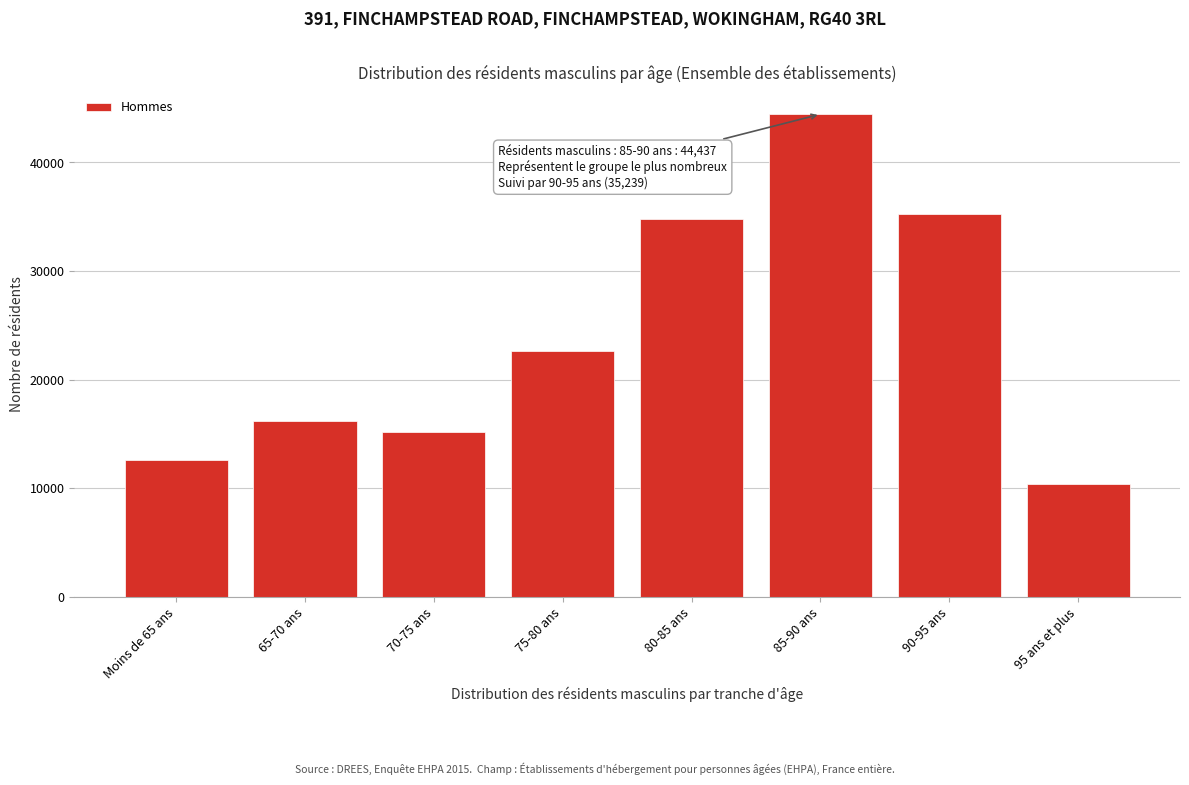

Reading right to left, list all the values displayed in this chart.

10364	35239	44437	34810	22636	15207	16183	12626